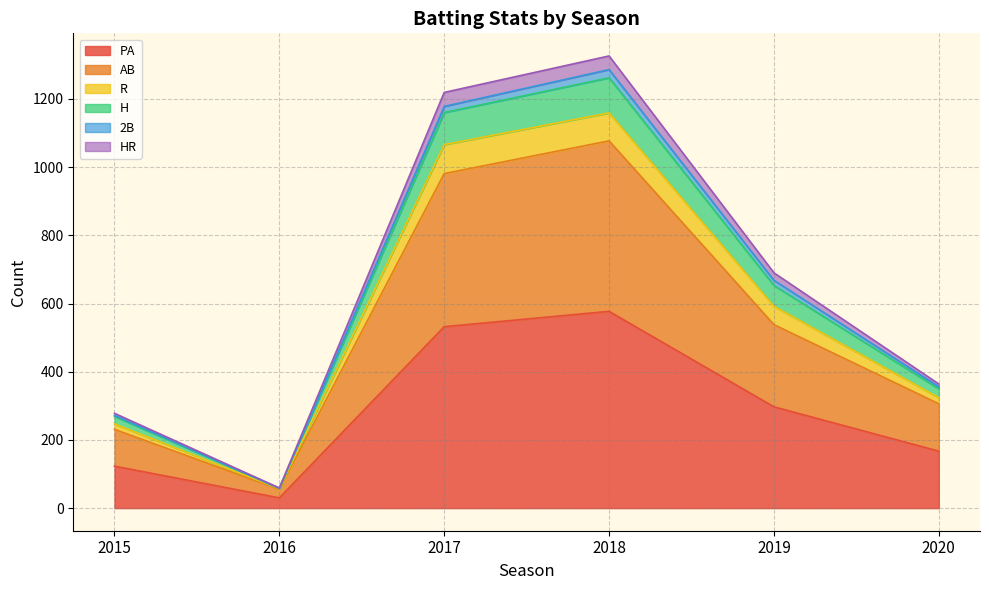

Which has a higher value, 2020 or 2018?

2018